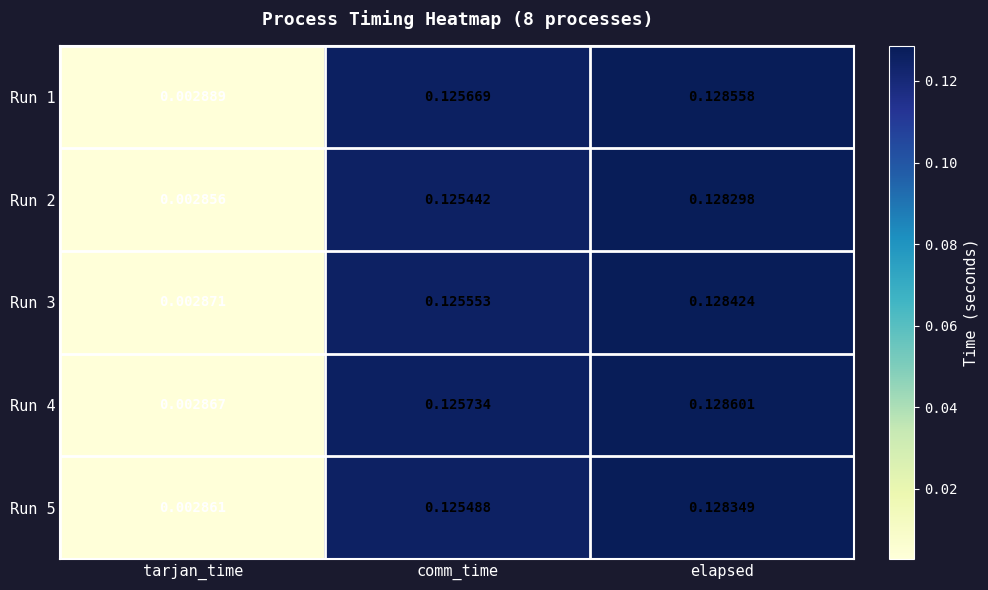

At which category is the sum across all series the highest?

elapsed